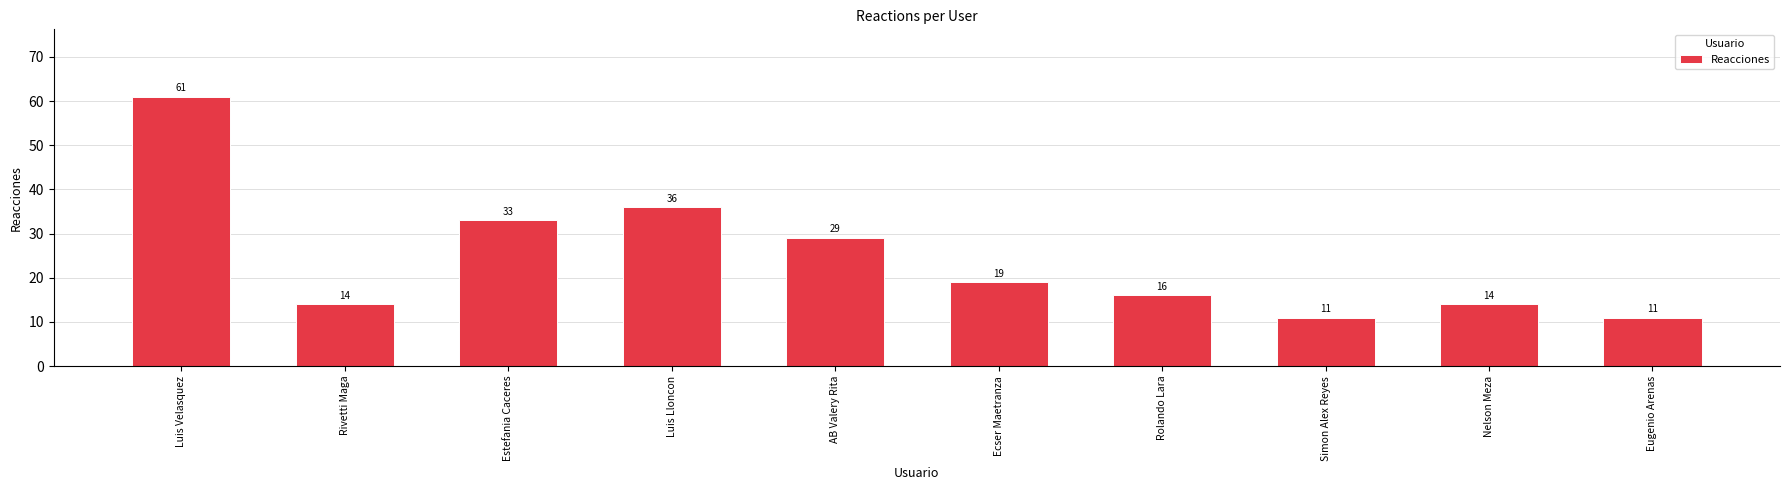

How many bars are there in total?

10